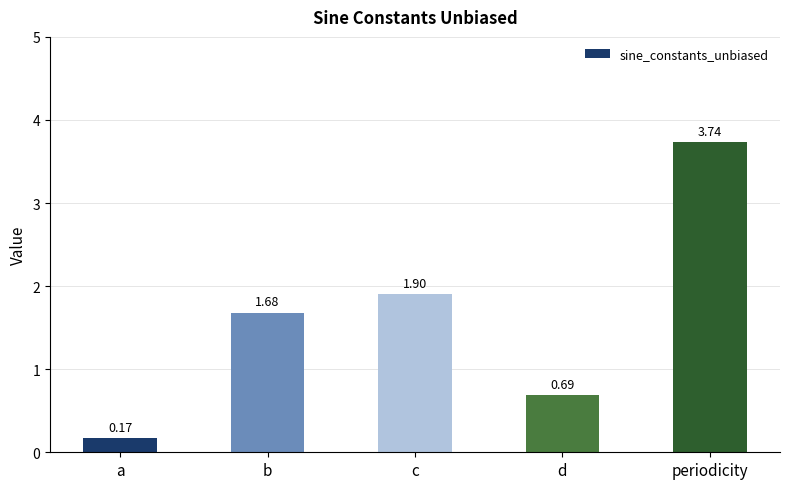

What is the average value?

1.6